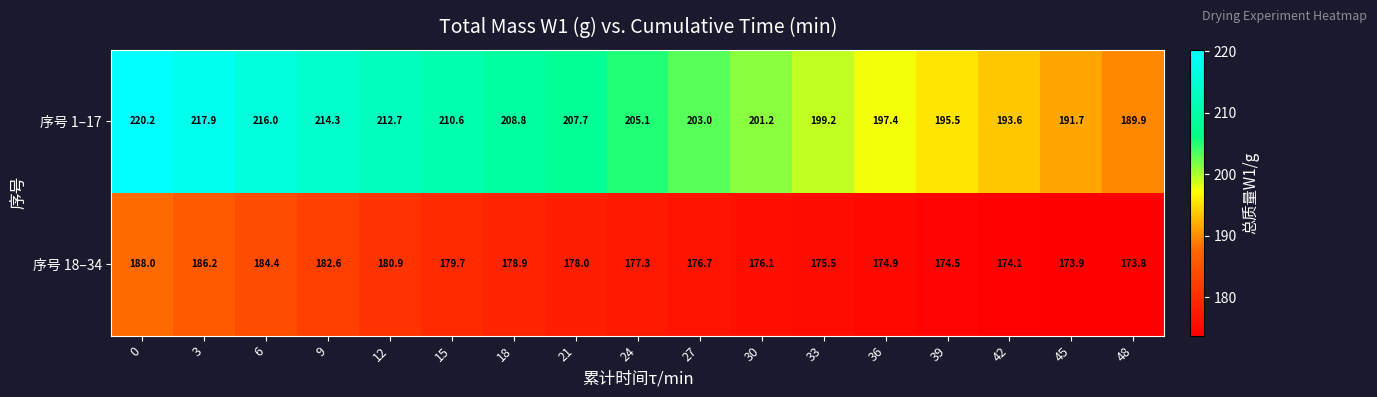

At which category does the chart reach its minimum across all series?

48